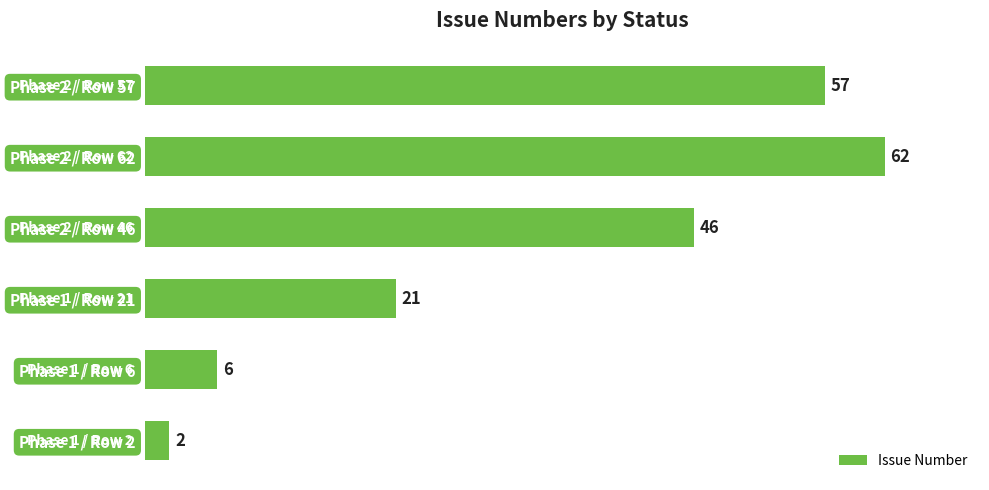

List the labels in order of value, largest first.

Phase 2 / Row 62, Phase 2 / Row 57, Phase 2 / Row 46, Phase 1 / Row 21, Phase 1 / Row 6, Phase 1 / Row 2